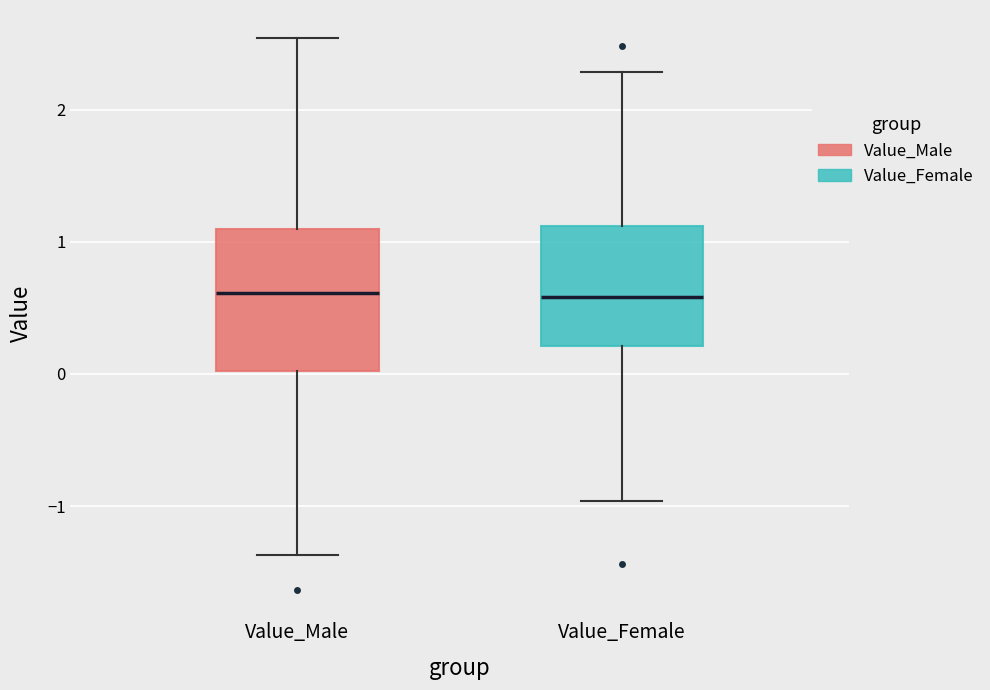

Where is the upper edge of the box for Value_Male on the y-axis? The values are not printed on the chart, so give them approximately, as read against the axis.

1.1